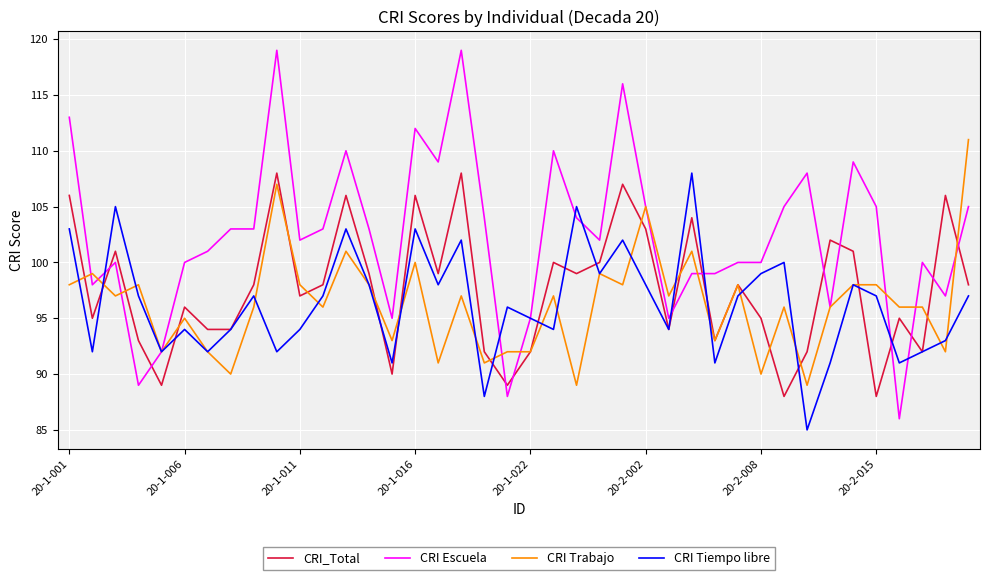

What is the minimum value for CRI Escuela?

86